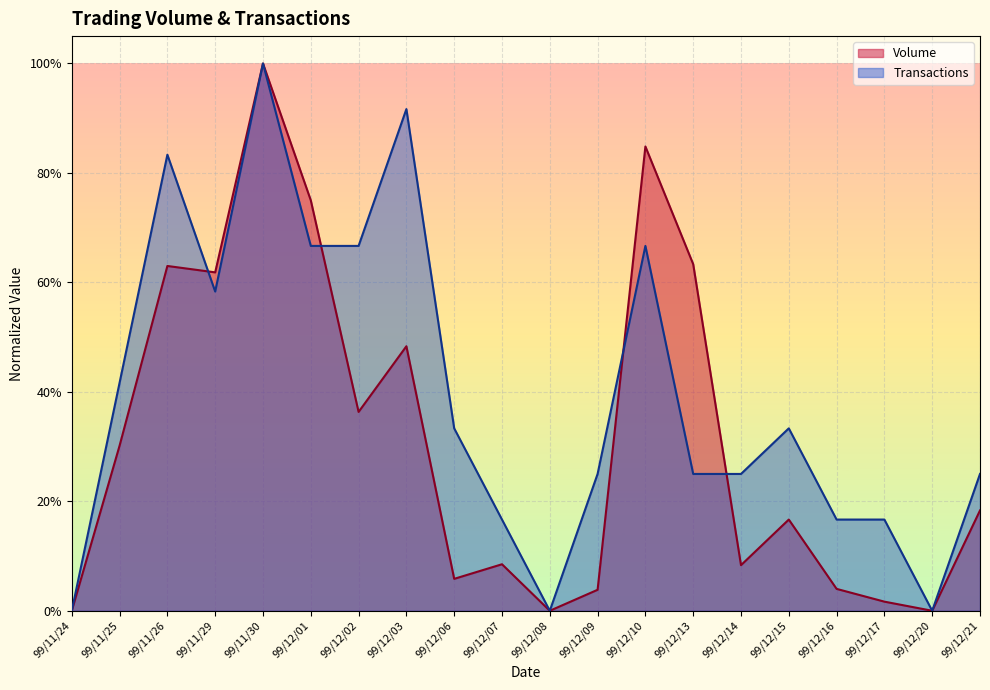

What position from the right is 99/12/07?

11